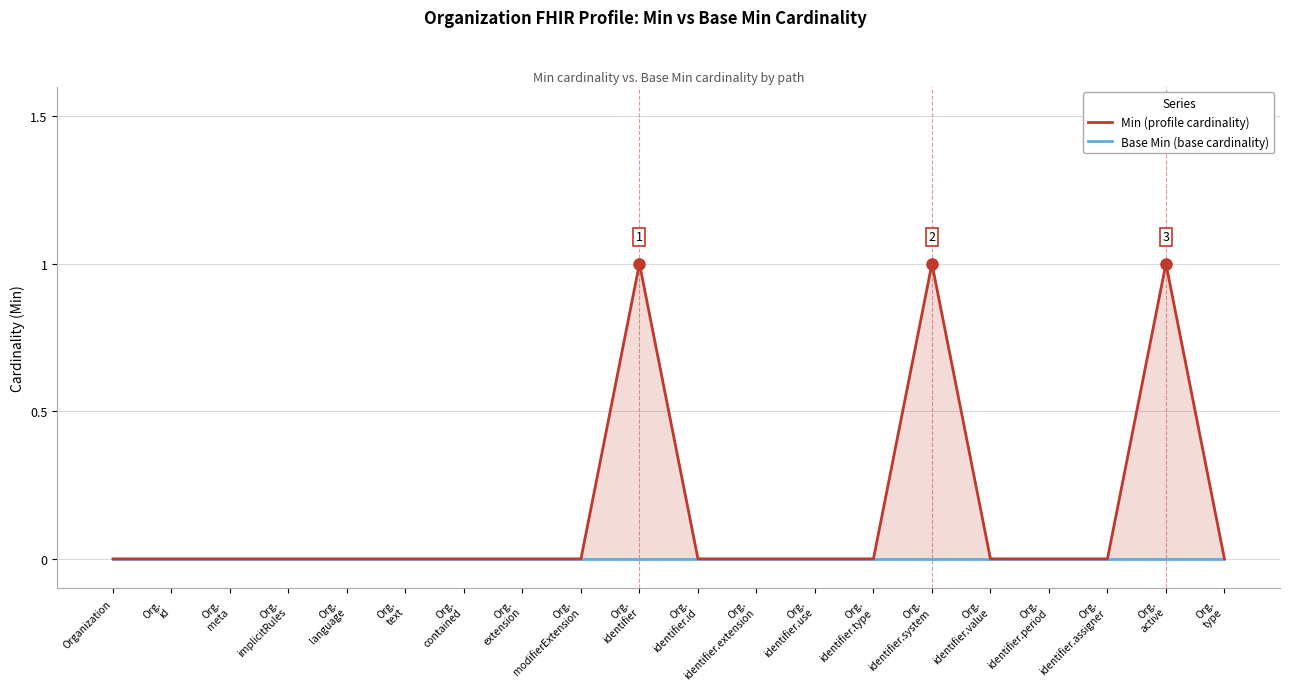

Reading left to right, extract all data points from this chart.

Base Min: Organization=0	Org.
id=0	Org.
meta=0	Org.
implicitRules=0	Org.
language=0	Org.
text=0	Org.
contained=0	Org.
extension=0	Org.
modifierExtension=0	Org.
identifier=0	Org.
identifier.id=0	Org.
identifier.extension=0	Org.
identifier.use=0	Org.
identifier.type=0	Org.
identifier.system=0	Org.
identifier.value=0	Org.
identifier.period=0	Org.
identifier.assigner=0	Org.
active=0	Org.
type=0
Min: Organization=0	Org.
id=0	Org.
meta=0	Org.
implicitRules=0	Org.
language=0	Org.
text=0	Org.
contained=0	Org.
extension=0	Org.
modifierExtension=0	Org.
identifier=1	Org.
identifier.id=0	Org.
identifier.extension=0	Org.
identifier.use=0	Org.
identifier.type=0	Org.
identifier.system=1	Org.
identifier.value=0	Org.
identifier.period=0	Org.
identifier.assigner=0	Org.
active=1	Org.
type=0